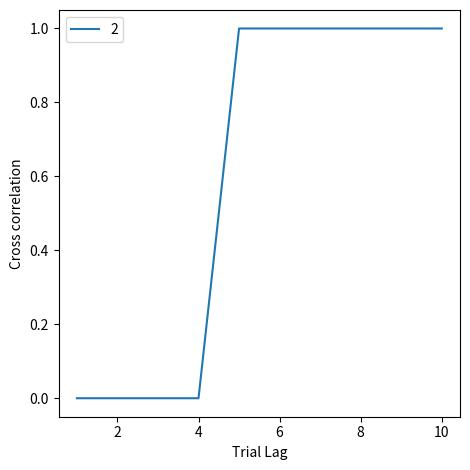

How many lines are shown in the chart?

1